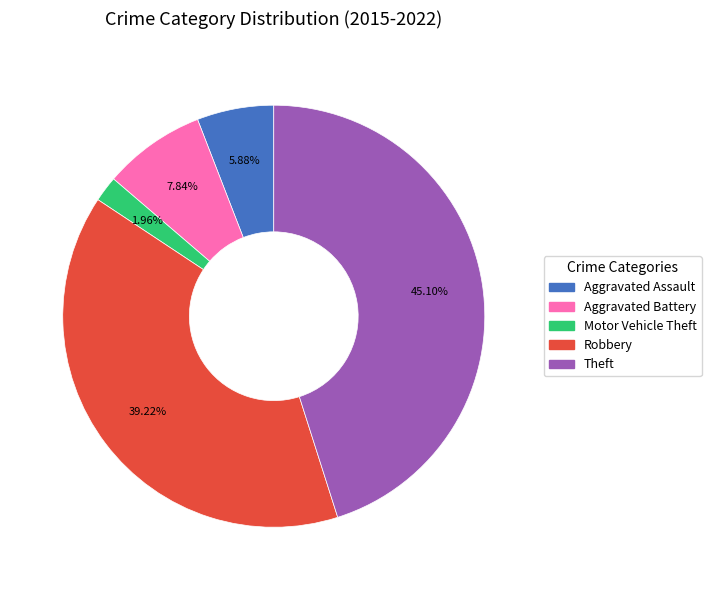

To the nearest percent, what portion does Aggravated Battery represent?

8%